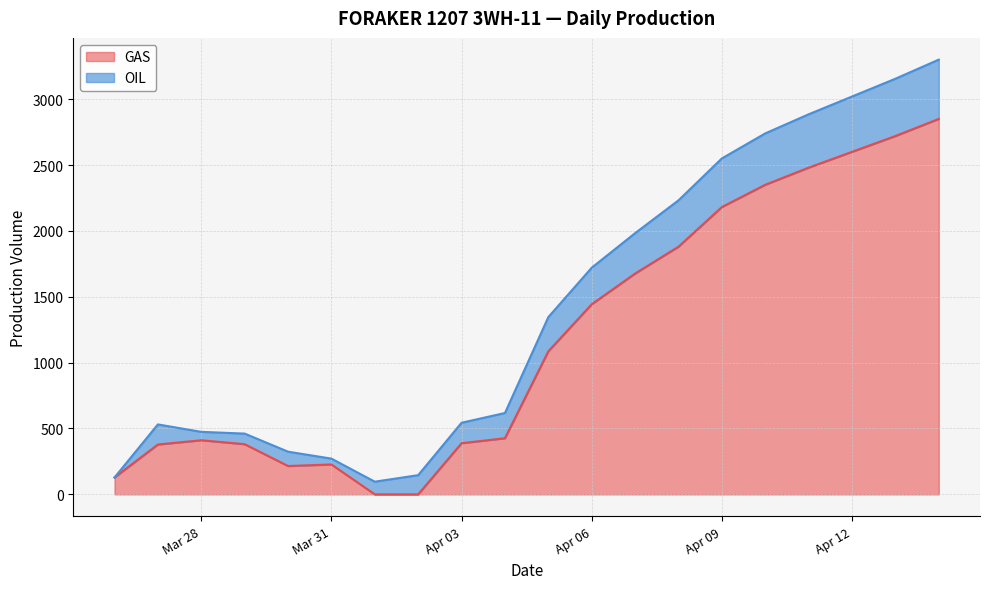

What is the label of the 8th point from the left?

2019-04-02